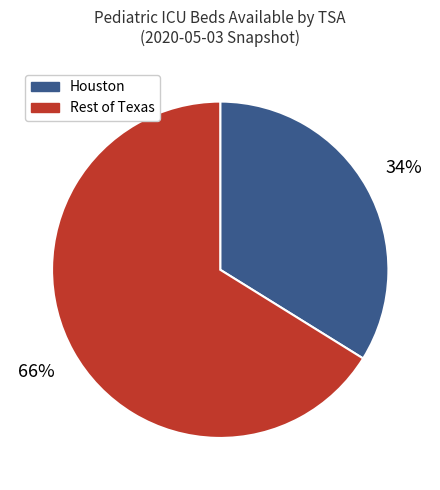

To the nearest percent, what is the difference between the largest and smallest slice percentages?

32%